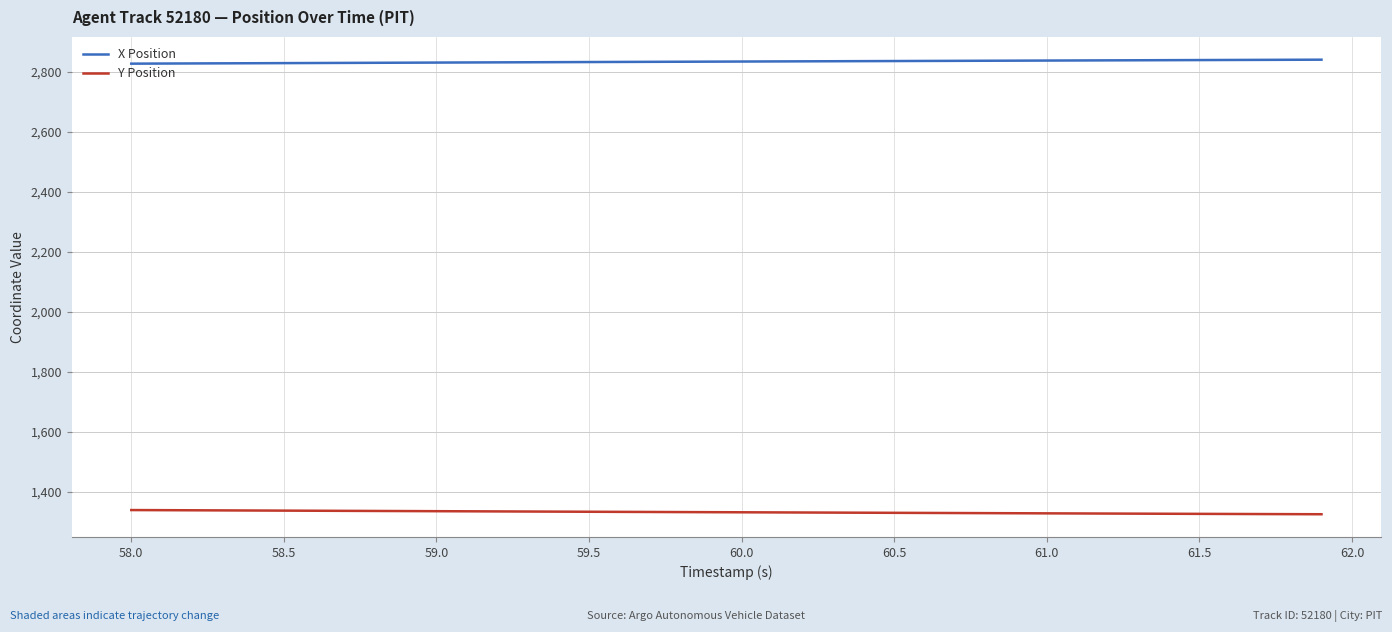

What is the lowest value of the X Position series?

2827.9